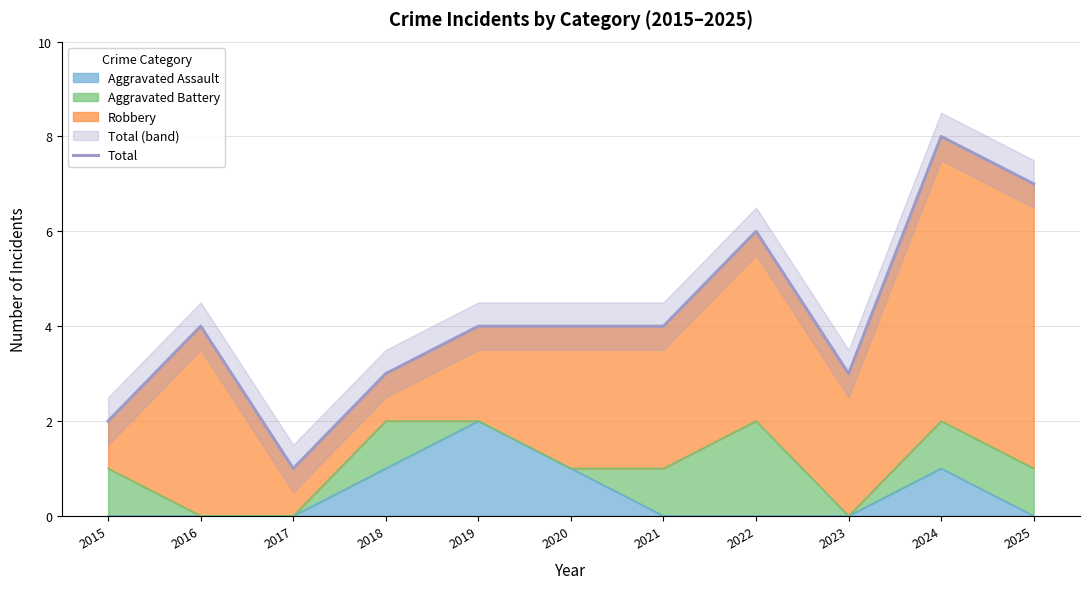

List the labels in order of value, largest first.

2024, 2025, 2022, 2016, 2019, 2020, 2021, 2018, 2023, 2015, 2017